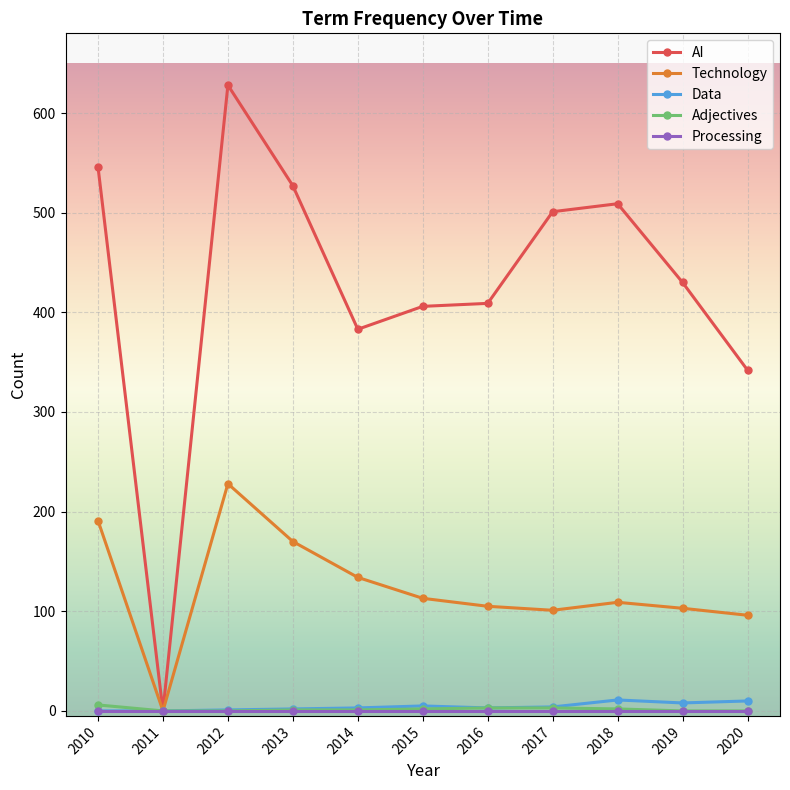

At which category is the sum across all series the highest?

2012